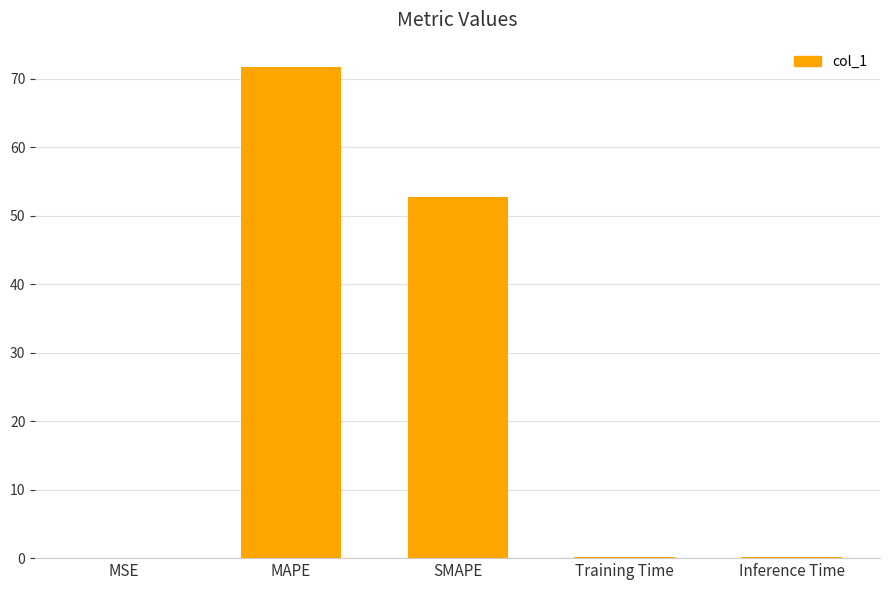

Between SMAPE and Training Time, which is larger?

SMAPE